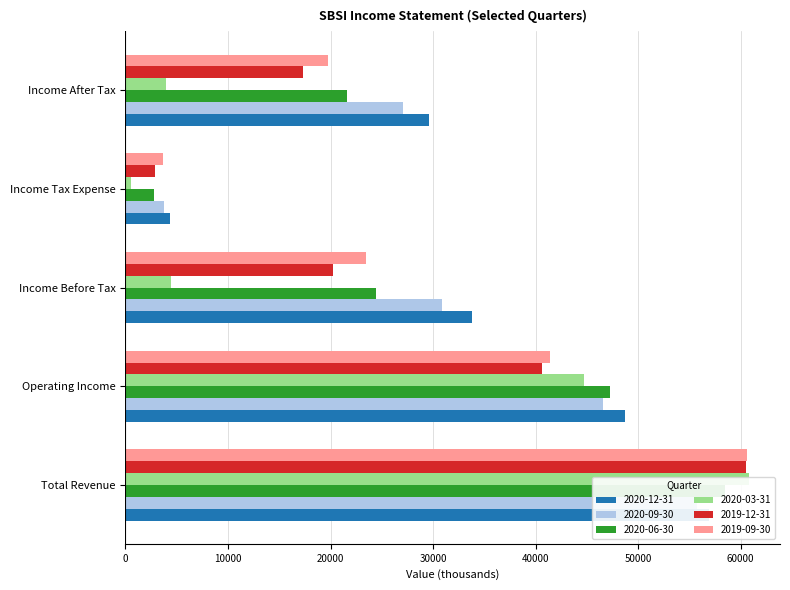

Reading left to right, what are all the values shown in this chart?

2020-12-31: Total Revenue=56900	Operating Income=48700	Income Before Tax=33800	Income Tax Expense=4300	Income After Tax=29600
2020-09-30: Total Revenue=55700	Operating Income=46600	Income Before Tax=30900	Income Tax Expense=3800	Income After Tax=27100
2020-06-30: Total Revenue=58500	Operating Income=47300	Income Before Tax=24400	Income Tax Expense=2800	Income After Tax=21600
2020-03-31: Total Revenue=60800	Operating Income=44700	Income Before Tax=4400	Income Tax Expense=500	Income After Tax=4000
2019-12-31: Total Revenue=60500	Operating Income=40600	Income Before Tax=20200	Income Tax Expense=2900	Income After Tax=17300
2019-09-30: Total Revenue=60600	Operating Income=41400	Income Before Tax=23500	Income Tax Expense=3700	Income After Tax=19800